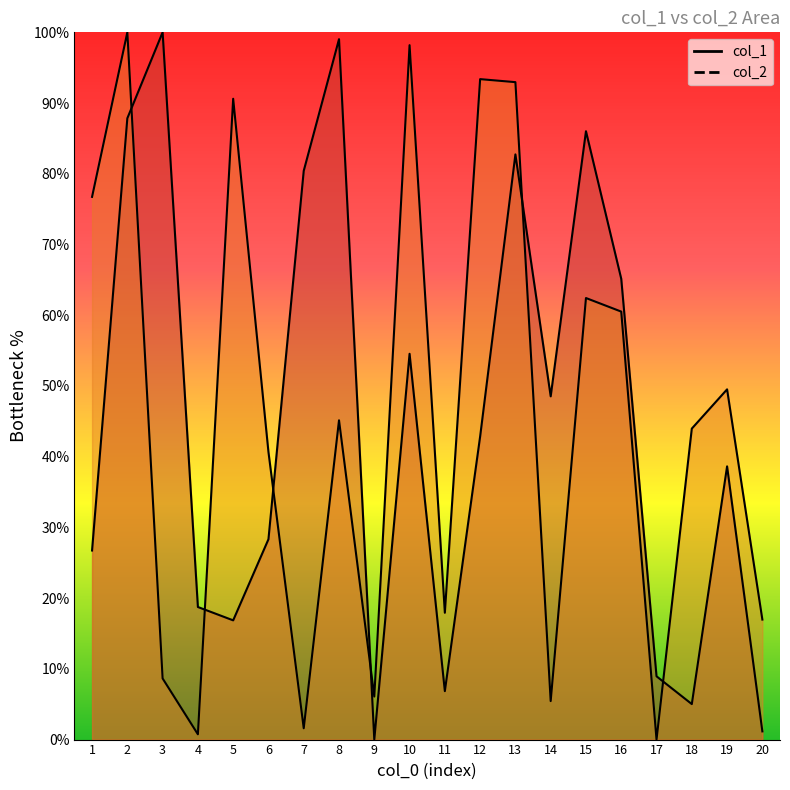

Rank the series at 7 from lowest to highest value.

col_2, col_1